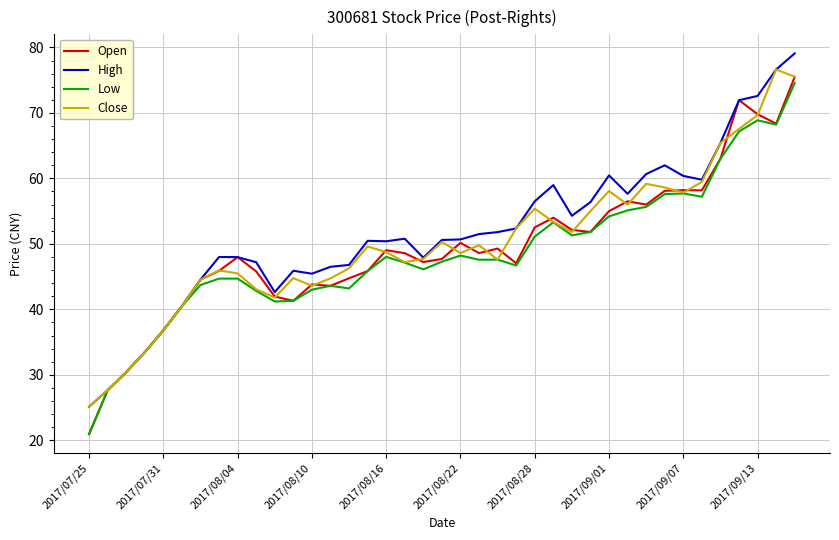

What is the greatest value displayed?

79.1